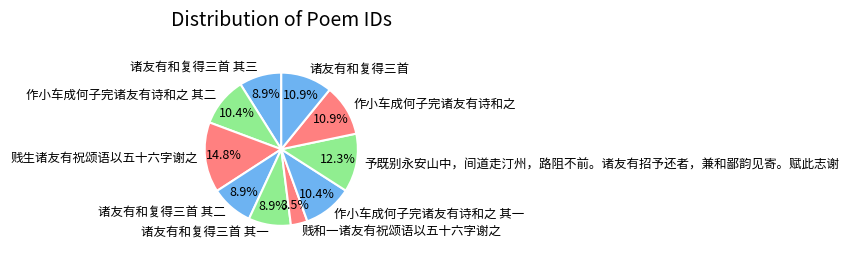

Which category has the smallest portion of the pie?

贱和一诸友有祝颂语以五十六字谢之